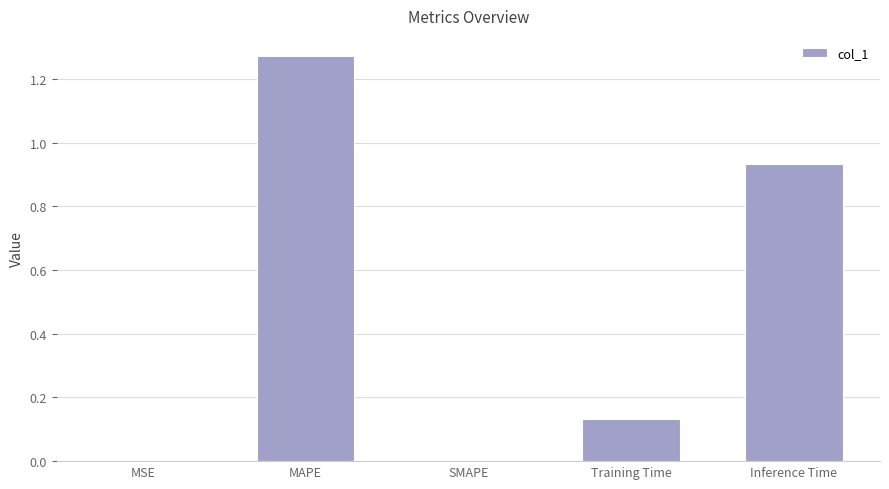

What is the change in value from MAPE to Inference Time?

-0.3